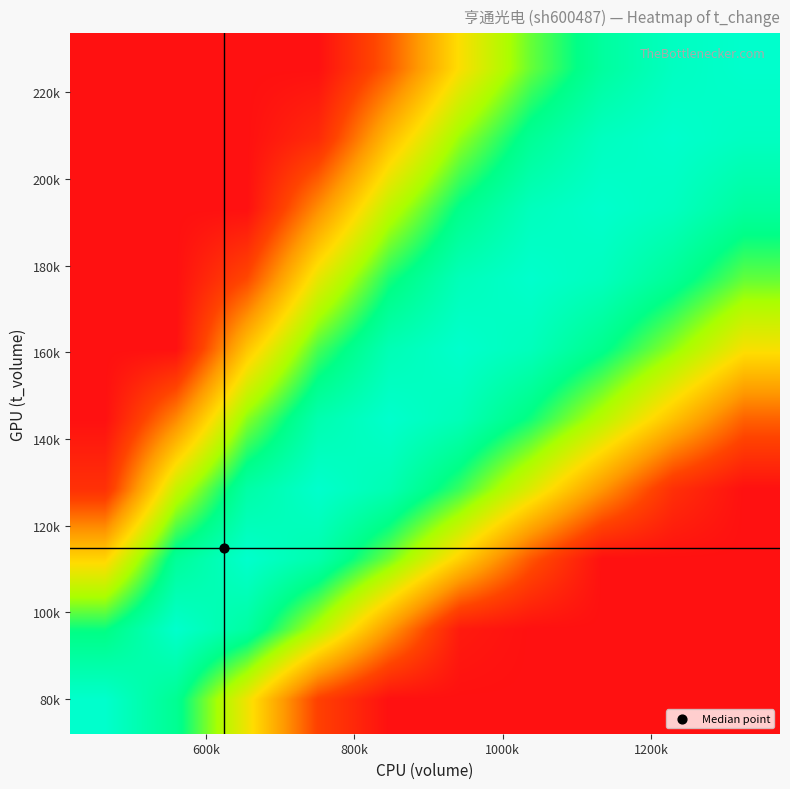

What is the maximum value shown in the chart?

3.0